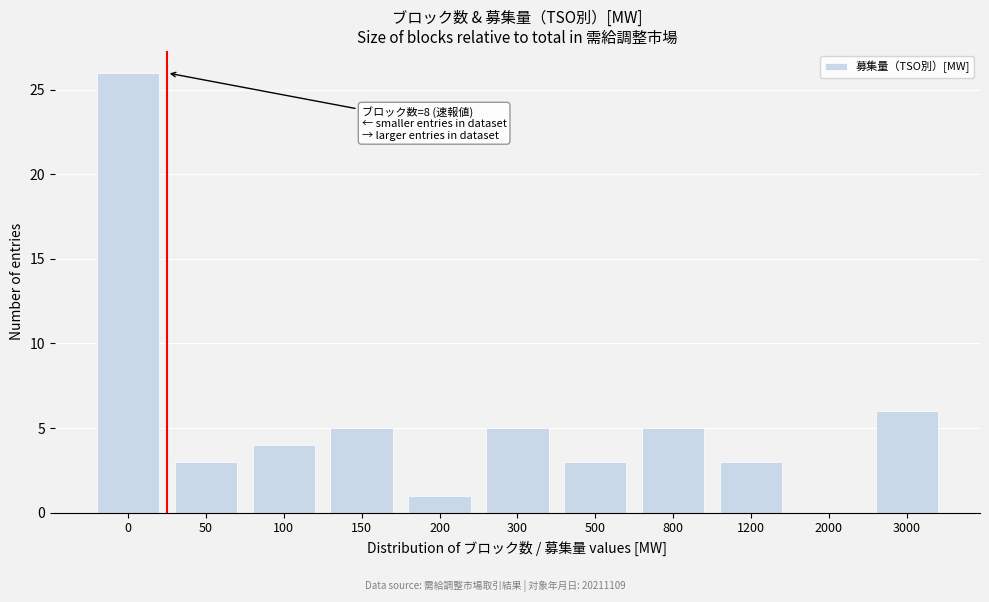

Reading left to right, transcribe all the data shown in this chart.

0=26	50=3	100=4	150=5	200=1	300=5	500=3	800=5	1200=3	2000=0	3000=6